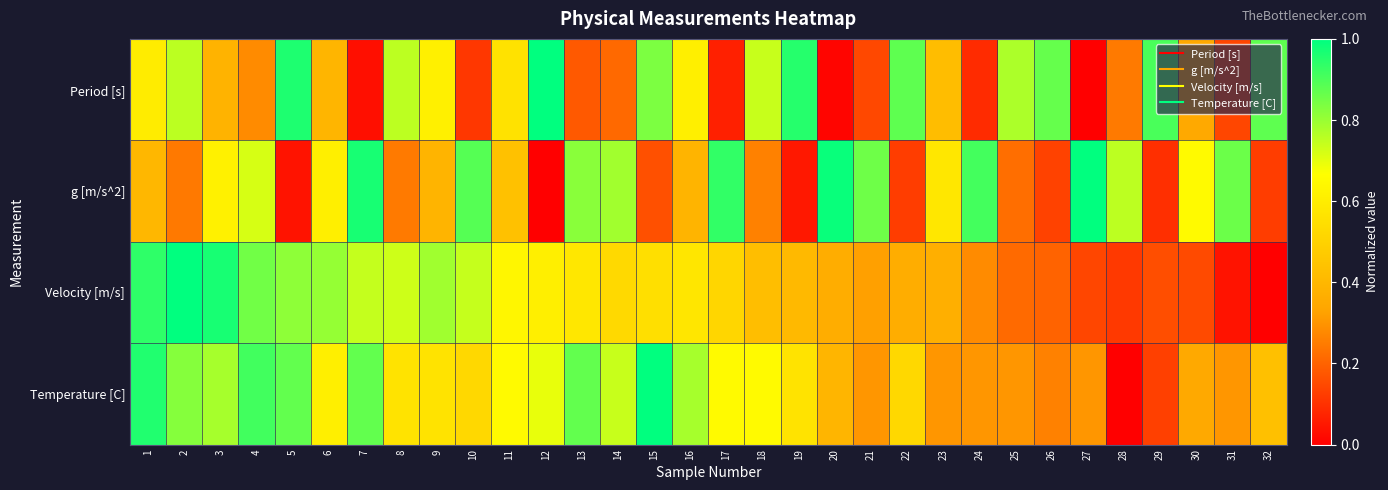

Rank the series by their maximum value, from lowest to highest.

Period [s], g [m/s^2], Velocity [m/s], Temperature [C]